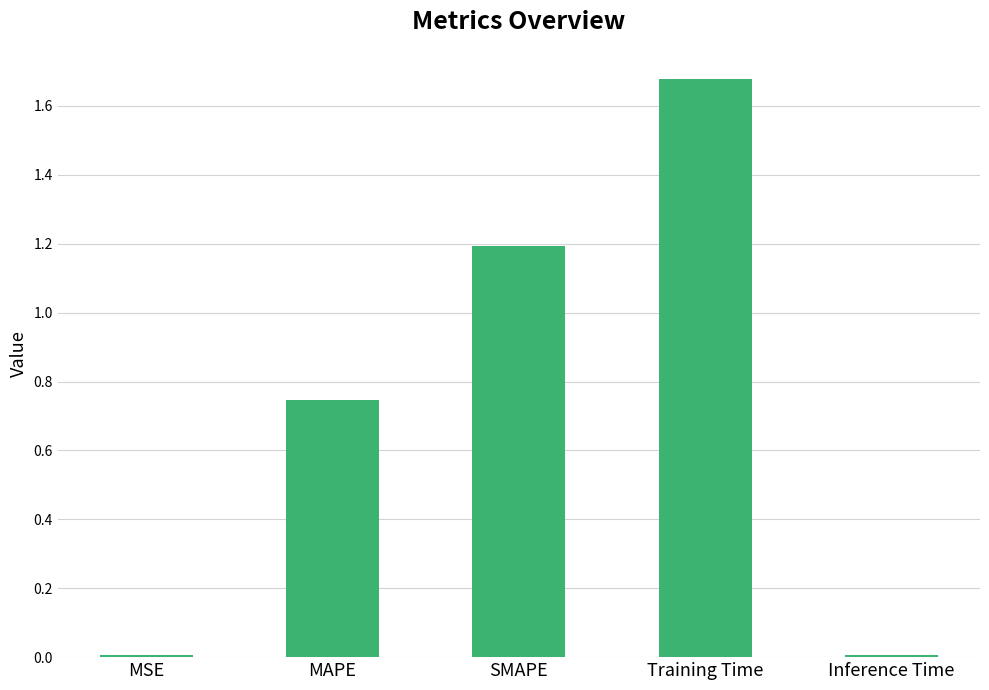

What is the change in value from MAPE to Inference Time?

-0.7